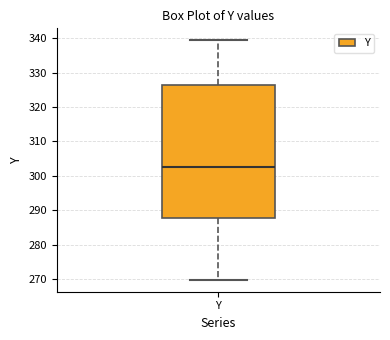

Where does the median line of the box for Y sit on the y-axis? The values are not printed on the chart, so give them approximately, as read against the axis.

303